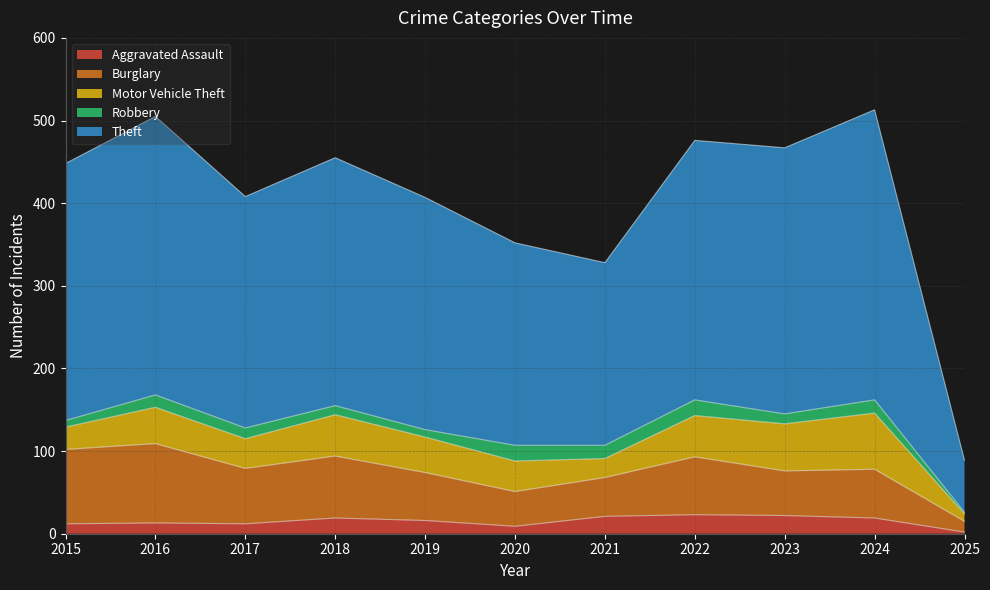

True or false: Robbery and Aggravated Assault cross at least once.

True